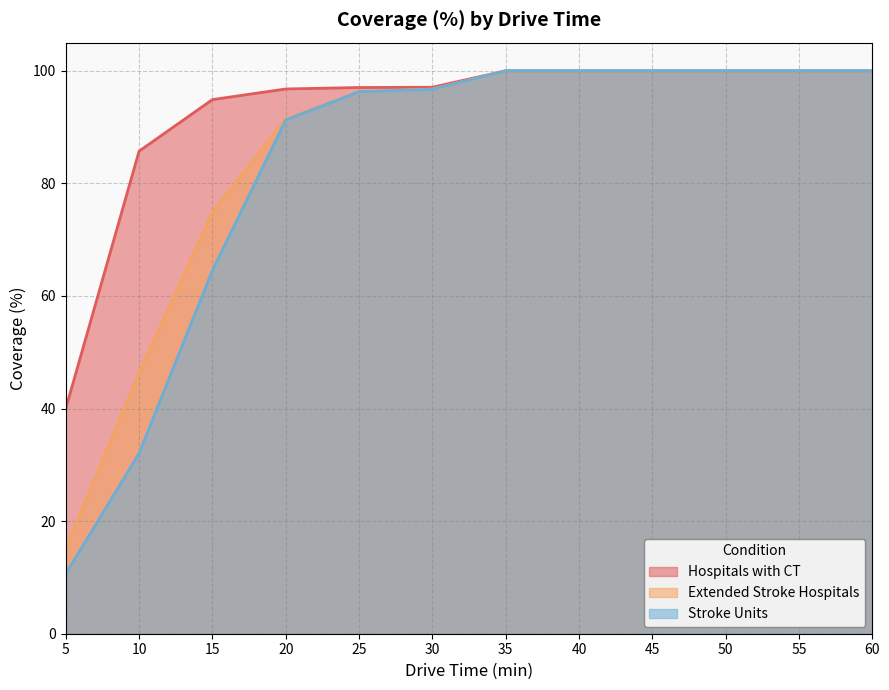

True or false: Extended Stroke Hospitals and Stroke Units intersect in this chart.

False